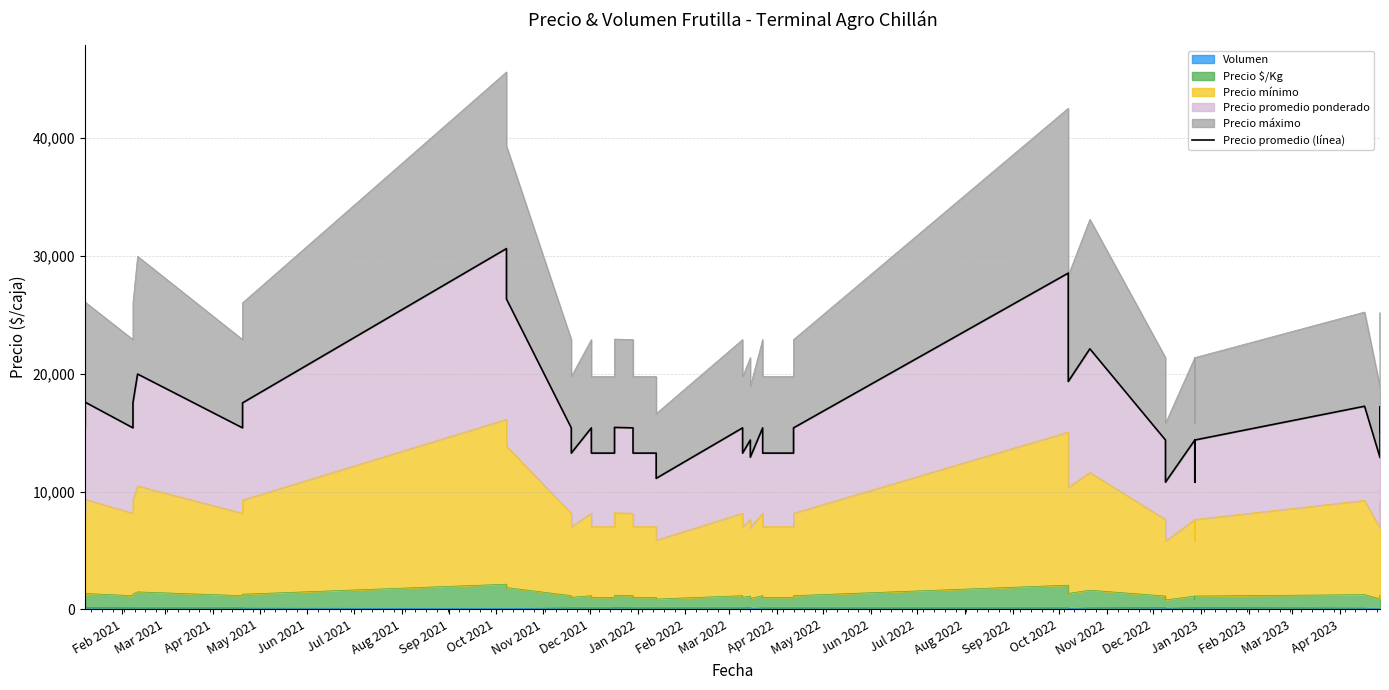

What is the sum of all values?

636108